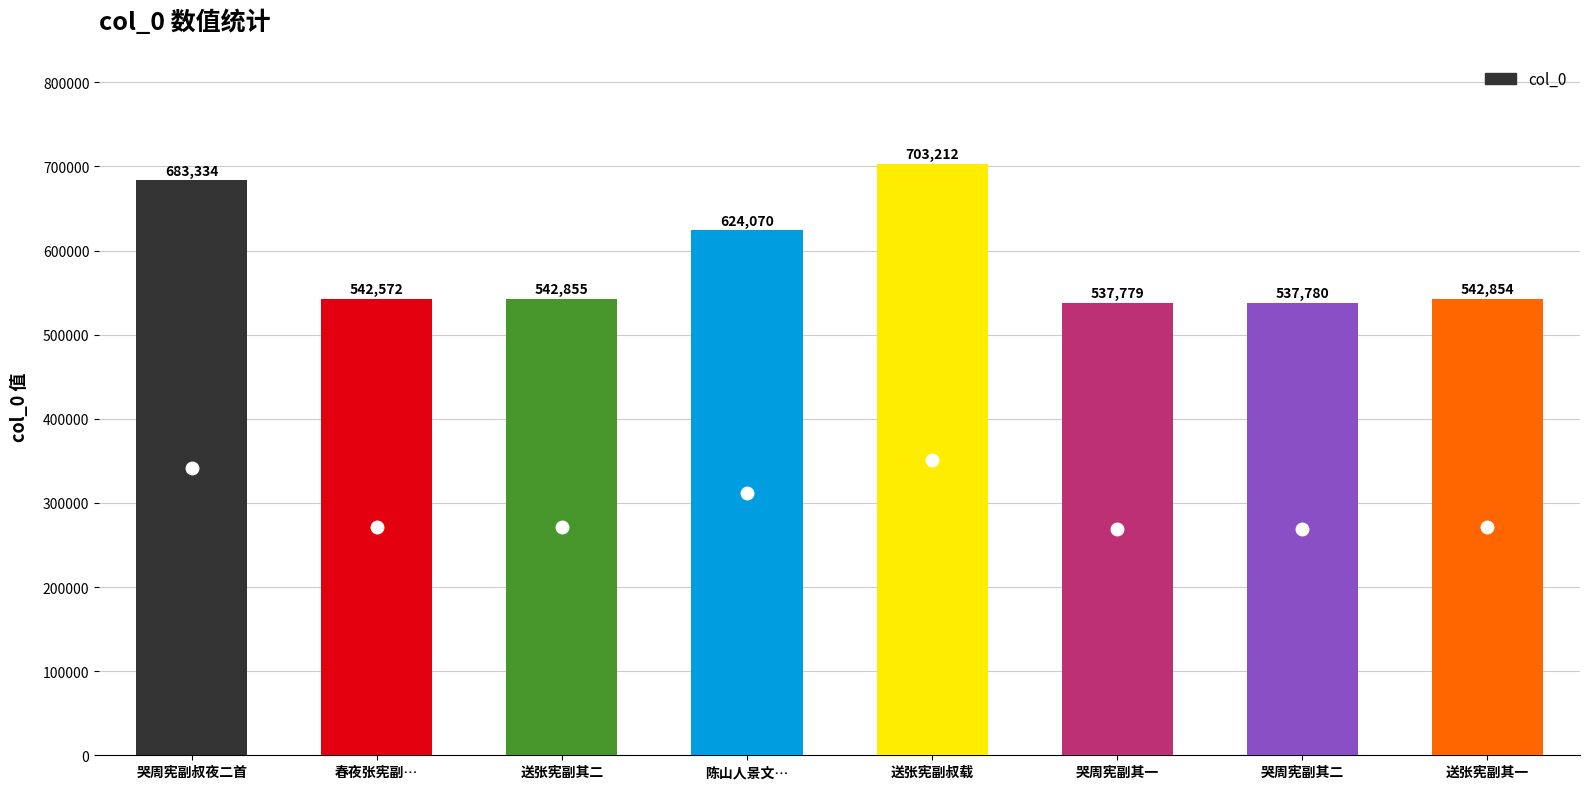

How many values are below 542855?

4